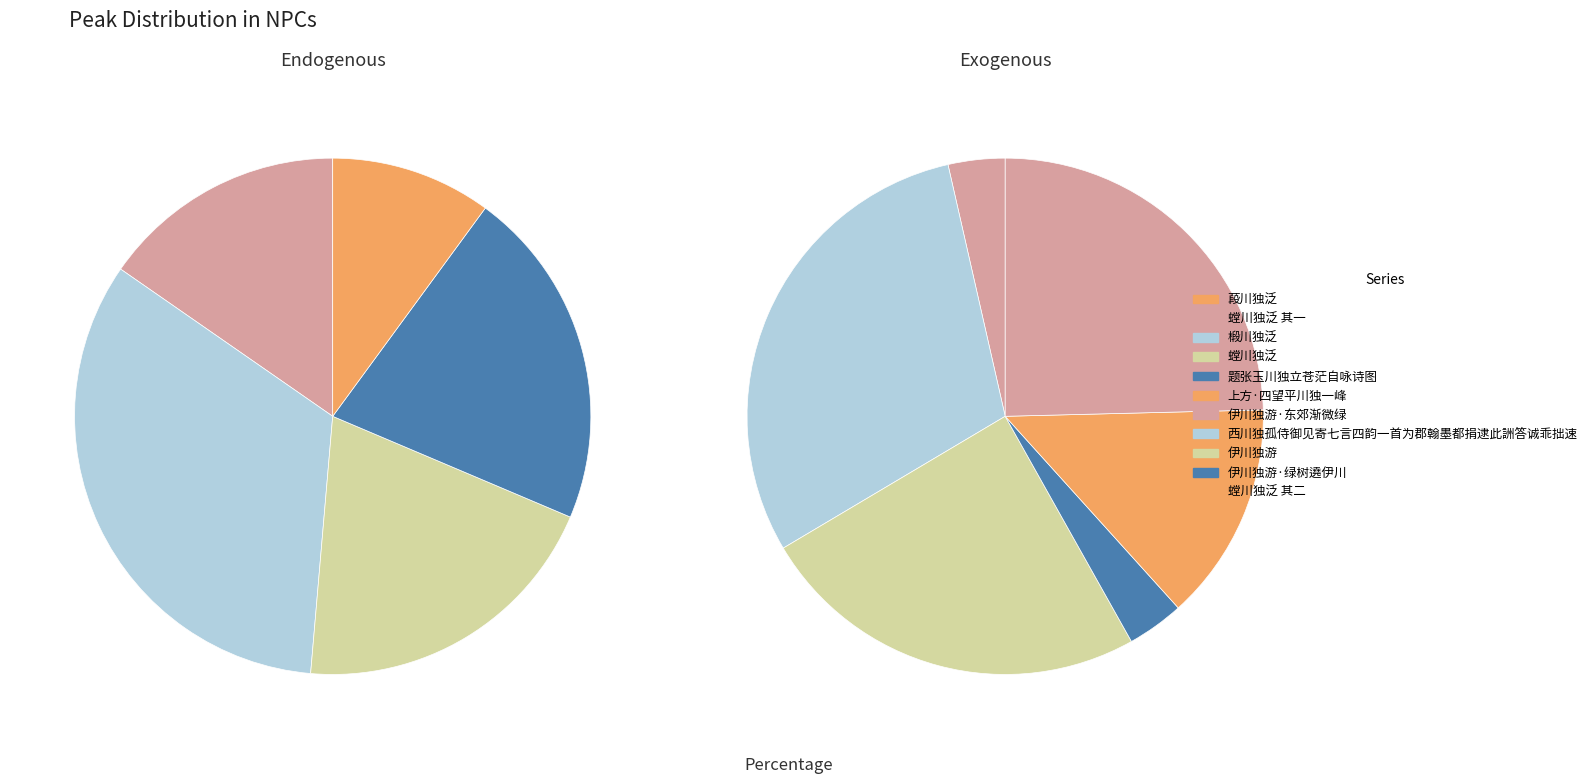

Rank the categories by value from highest to lowest.

西川独孤侍御见寄七言四韵一首为郡翰墨都捐逮此詶答诚乖拙速, 椴川独泛, 伊川独游, 伊川独游, 题张玉川独立苍茫自咏诗图, 螳川独泛, 螳川独泛 其二, 螳川独泛 其一, 上方·四望平川独一峰, 伊川独游·绿树遶伊川, 伊川独游·东郊渐微绿, 葮川独泛